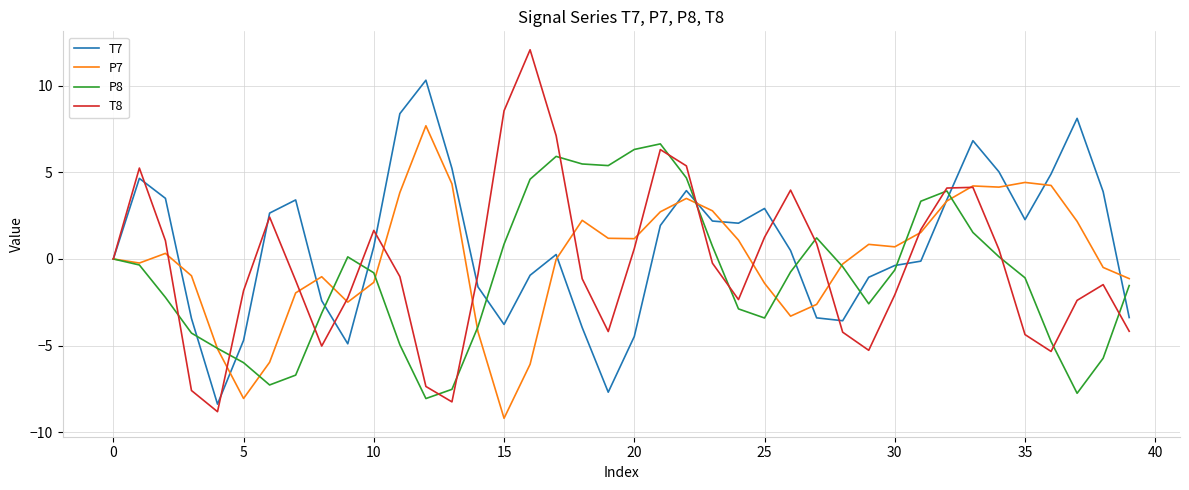

How many distinct data groups are displayed?

4